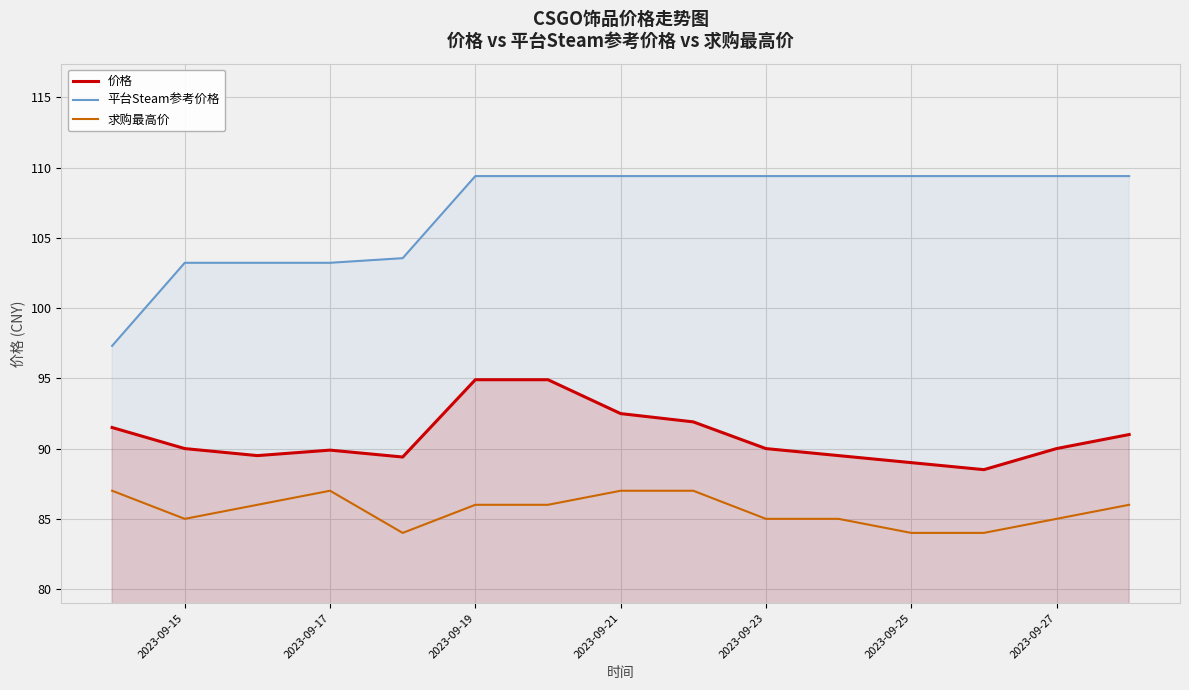

What is the difference between the maximum and minimum values in the 平台Steam参考价格 series?

12.1